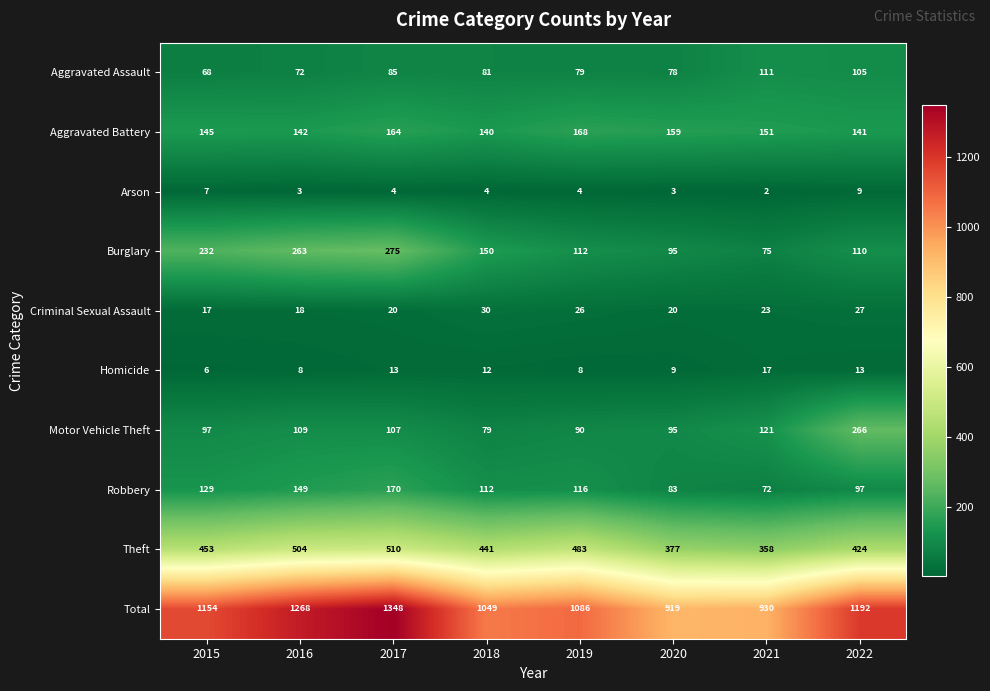

The Aggravated Assault series shows 128 at 2018. True or false?

False